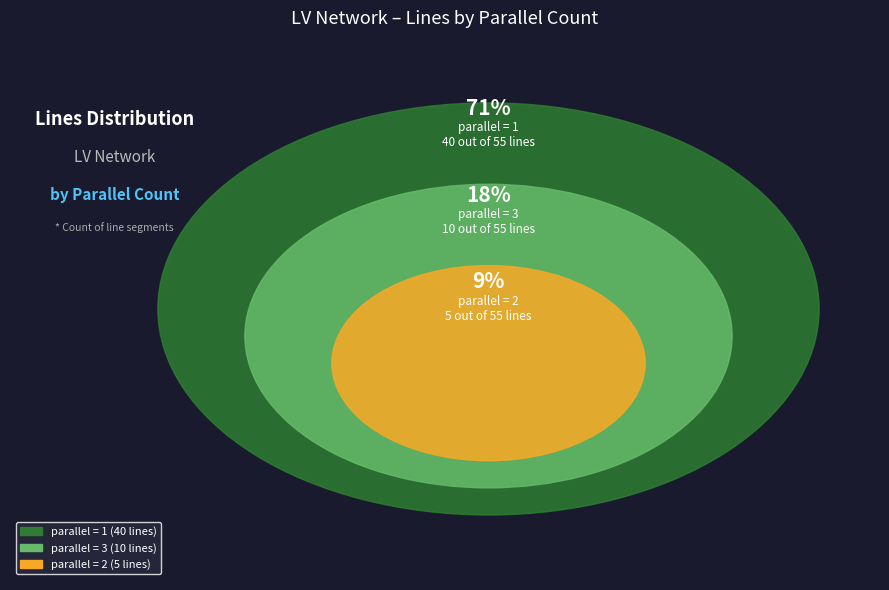

Is the sum of 3 and 1 greater than half?

Yes